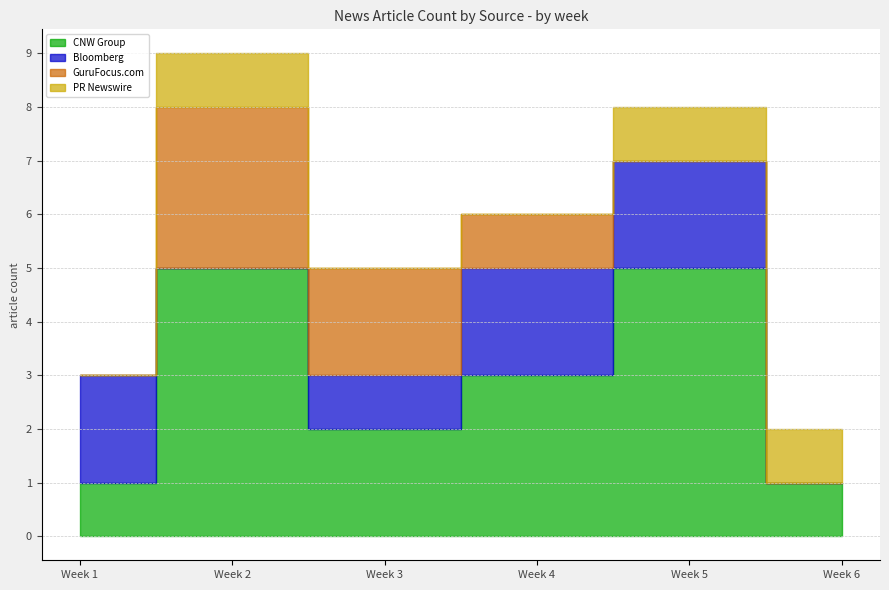

Does the chart display data point markers on the line(s)?

No